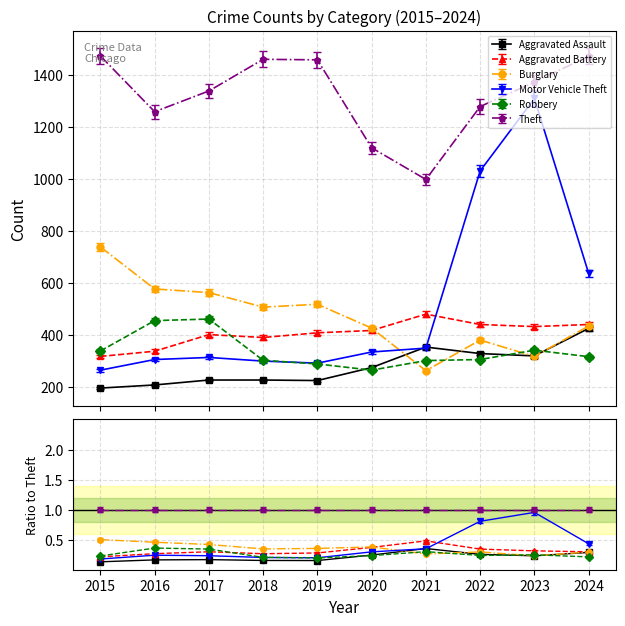

At which category does the chart reach its peak across all series?

2015